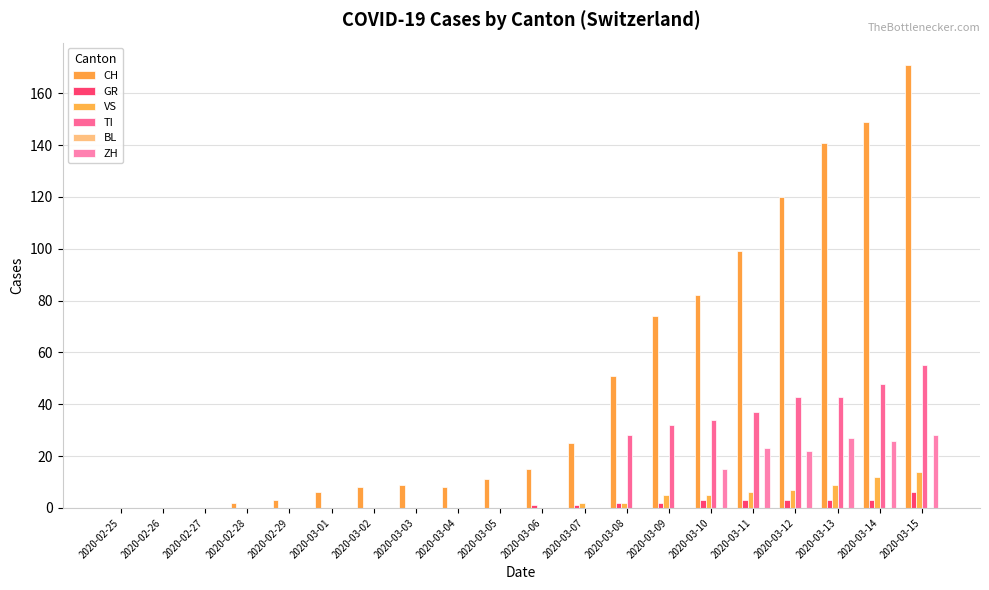

Count the number of categories in the chart.

20